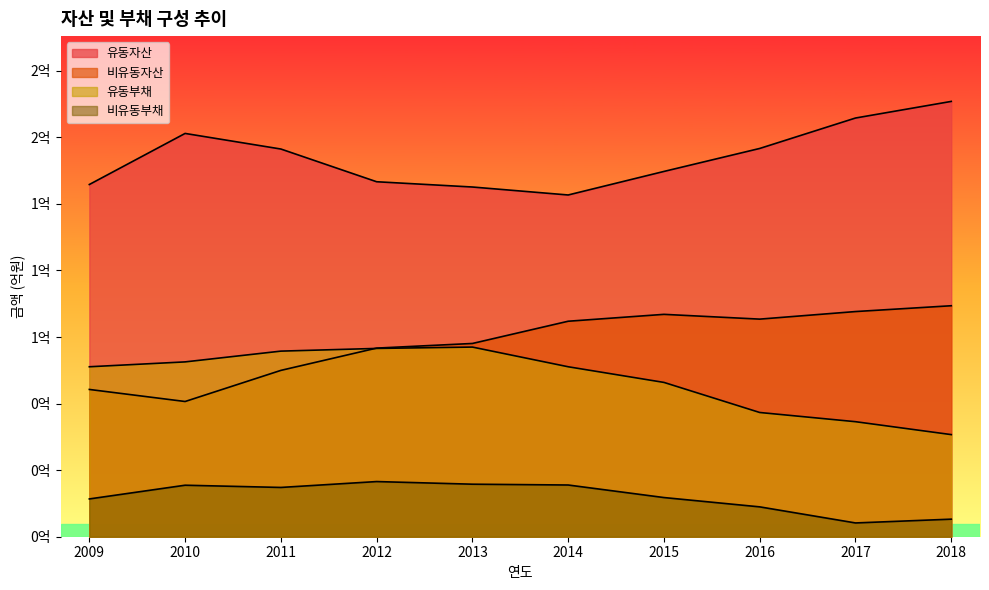

Reading left to right, list all the values displayed in this chart.

유동자산: 132298617	151481787	145625680	133336366	131357039	128364569	137208589	145839149	157270717	163511009
비유동자산: 55319165	50791358	62478190	70849549	72588537	80941636	83527321	81733758	84576694	86760894
유동부채: 63840145	65668609	69714020	70728126	71232416	63839321	57958700	46663894	43206199	38354447
비유동부채: 14194048	19344883	18509914	20718319	19730171	19425196	14713961	11214094	5173956	6597713